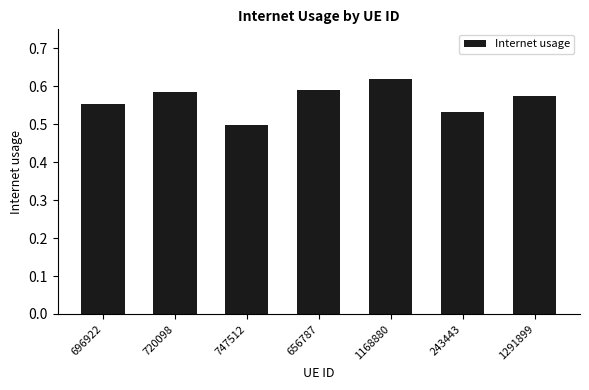

Between 1291899 and 696922, which is larger?

1291899